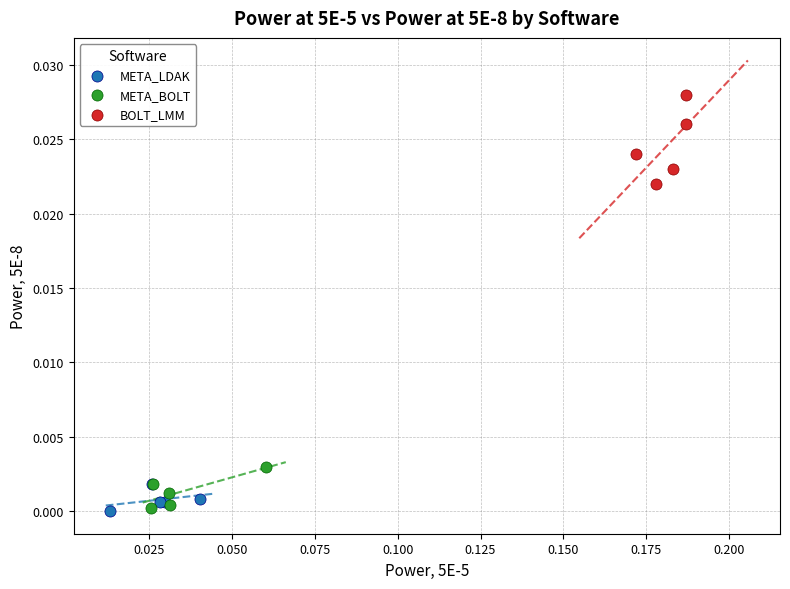

Which series reaches the maximum Y coordinate?

BOLT_LMM